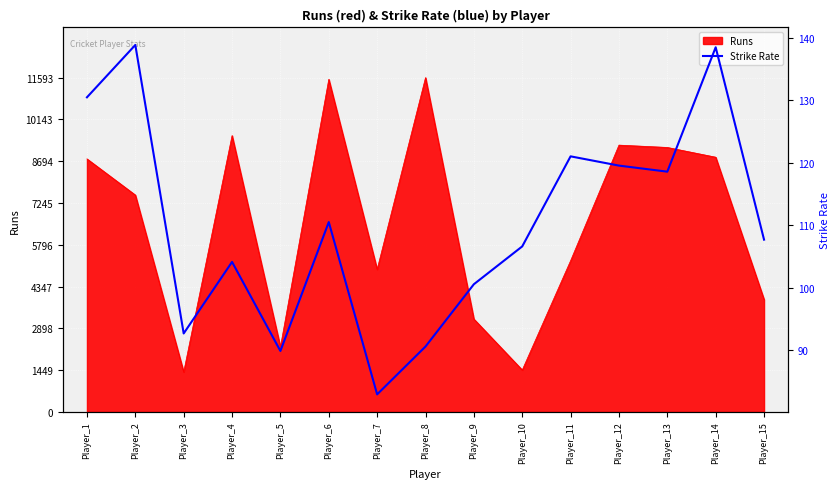

Is it true that the value at Player_10 is 39.4?

False